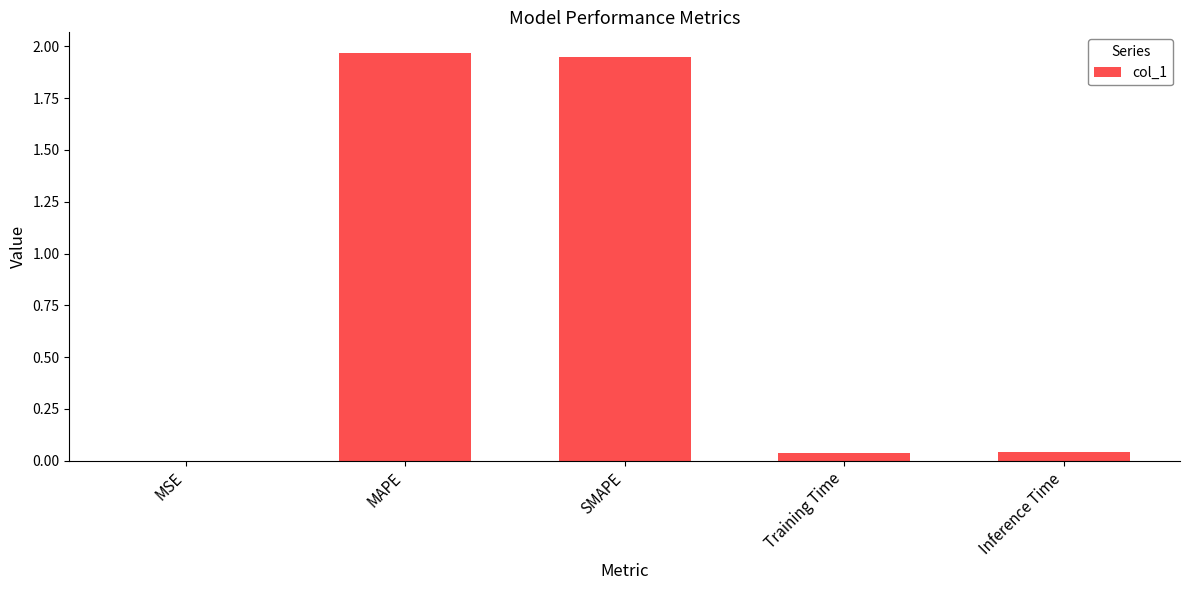

Between SMAPE and Training Time, which is larger?

SMAPE